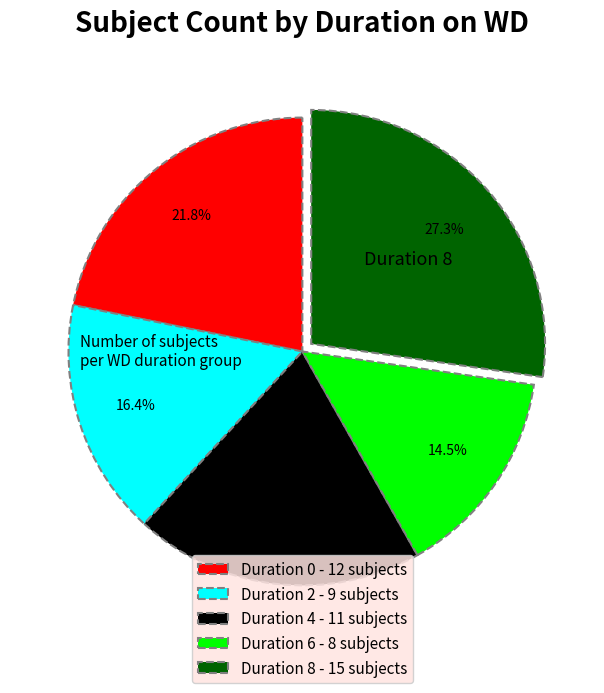

Does any single category account for the majority?

No